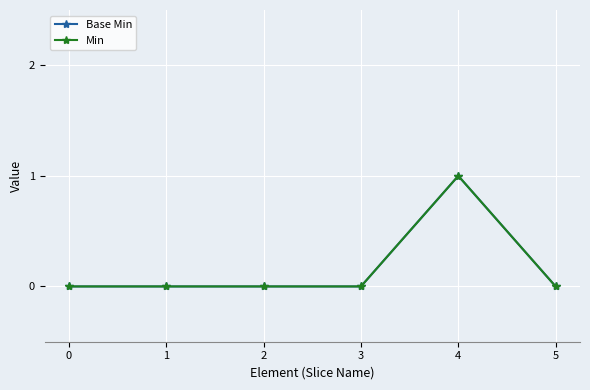

Rank the categories by Base Min value from highest to lowest.

4, 0, 1, 2, 3, 5